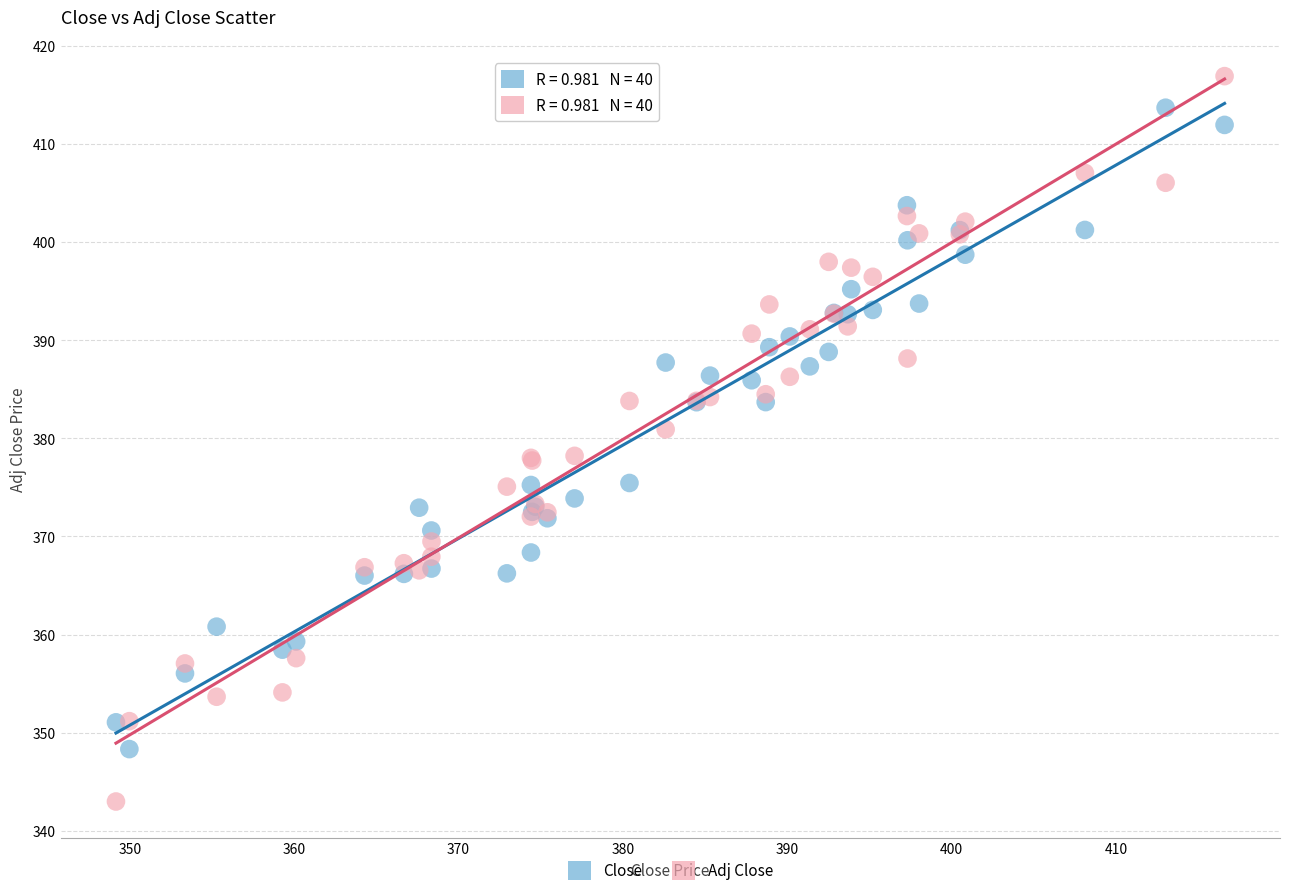

Which series reaches the minimum Y coordinate?

Adj Close